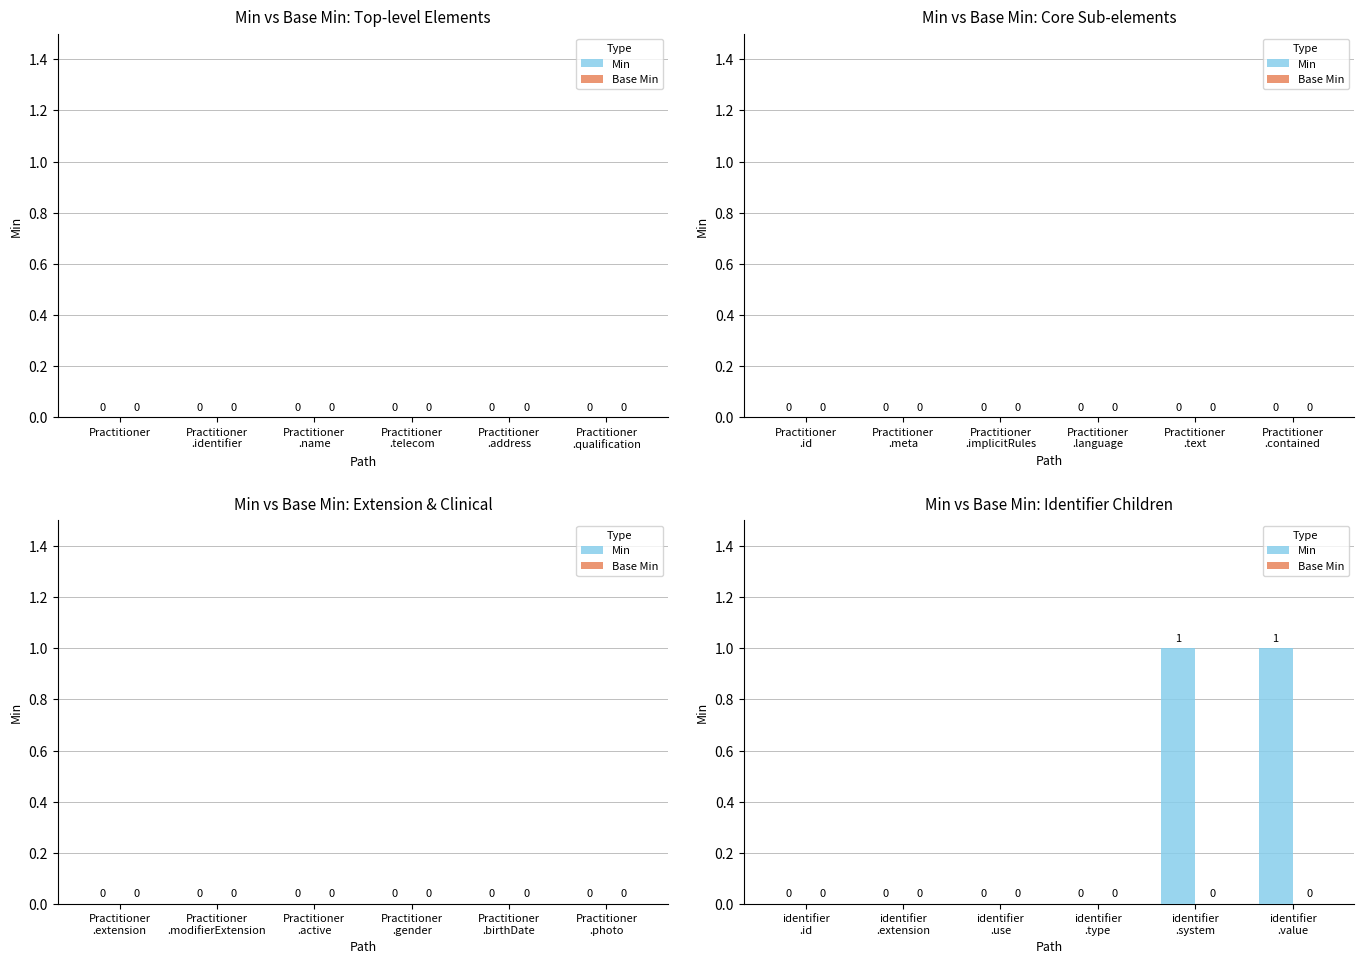

How many values are between 0 and 1?

6